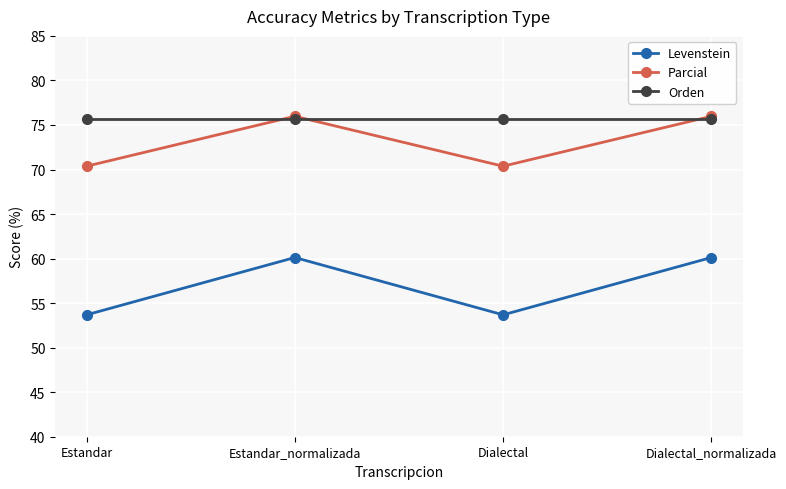

How many values in the Parcial series exceed 75?

2